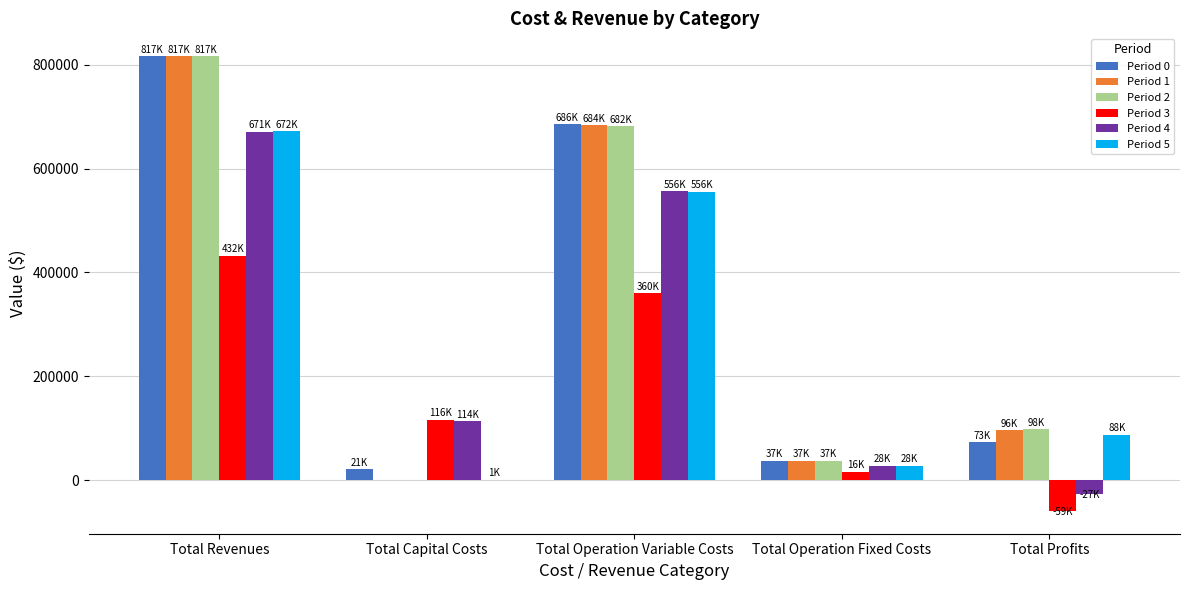

What is the average value of the Period 4 series?

268266.9